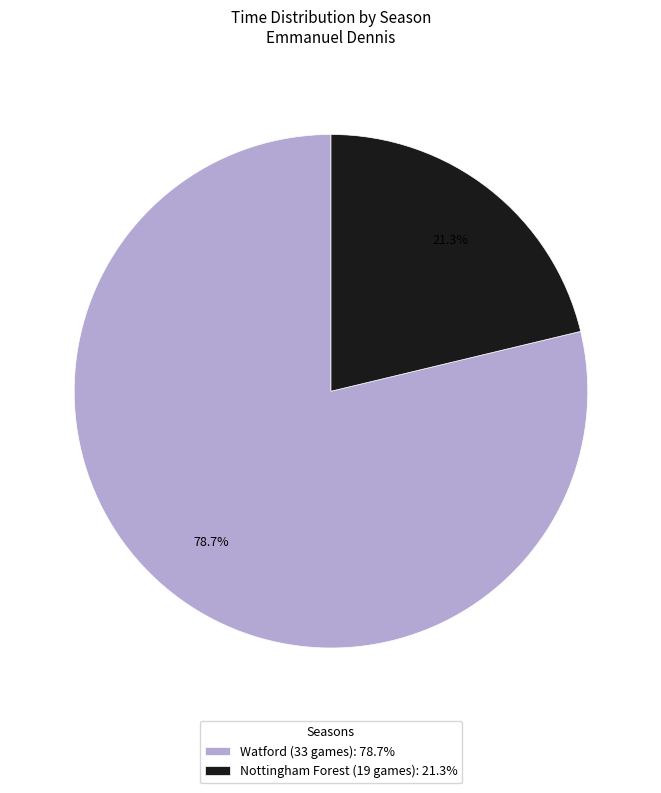

To the nearest percent, what is the difference between the Nottingham Forest (19 games) and Watford (33 games) slice percentages?

57%